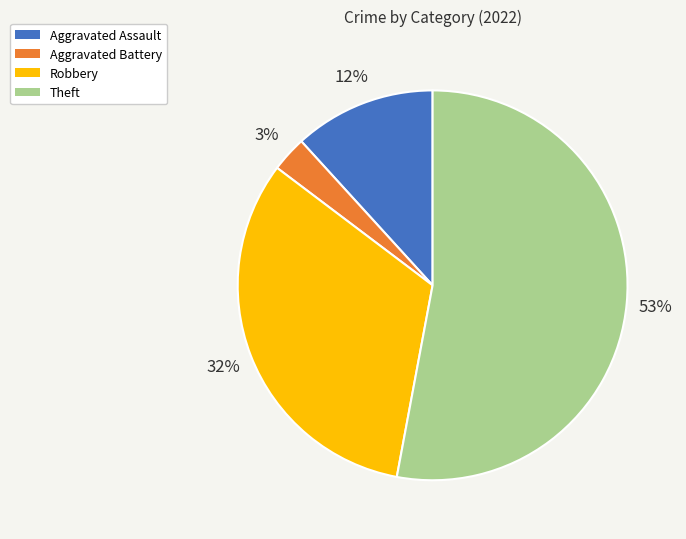

To the nearest percent, what is the average slice percentage?

25%